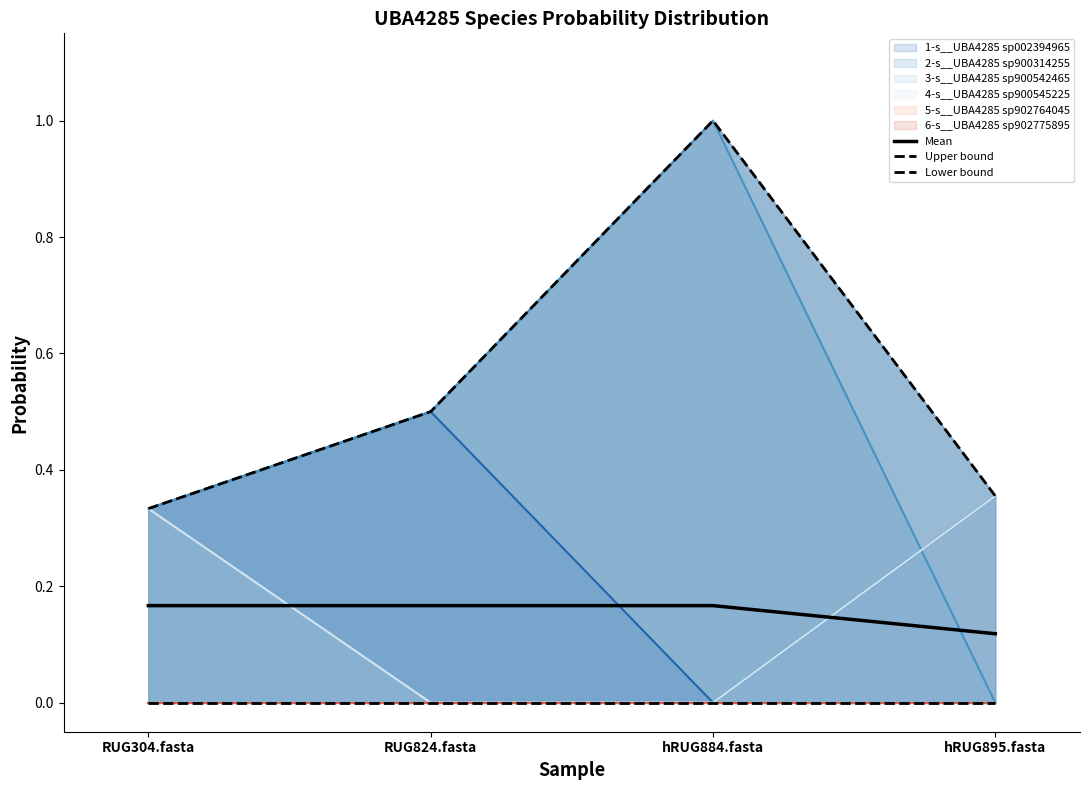

At which label is Upper bound closest to 0?

RUG304.fasta